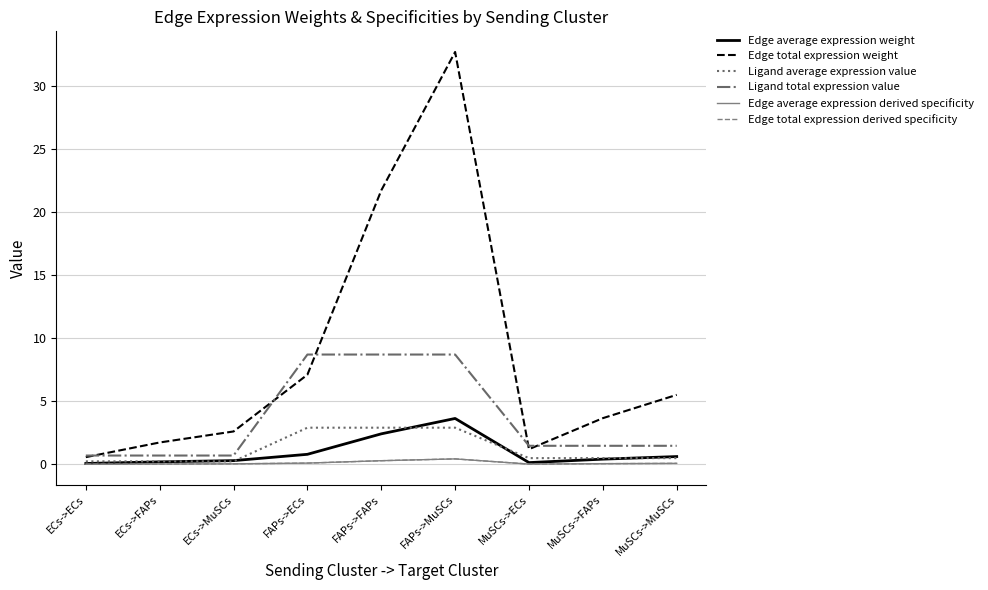

True or false: Edge total expression derived specificity and Edge average expression derived specificity cross at least once.

False